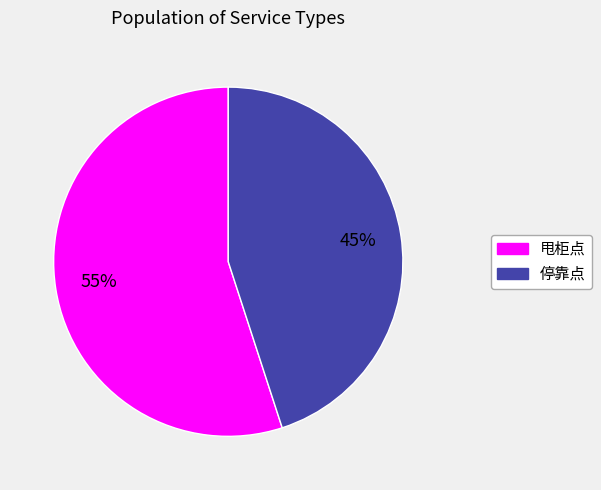

Does 停靠点 represent more than half of the total?

No